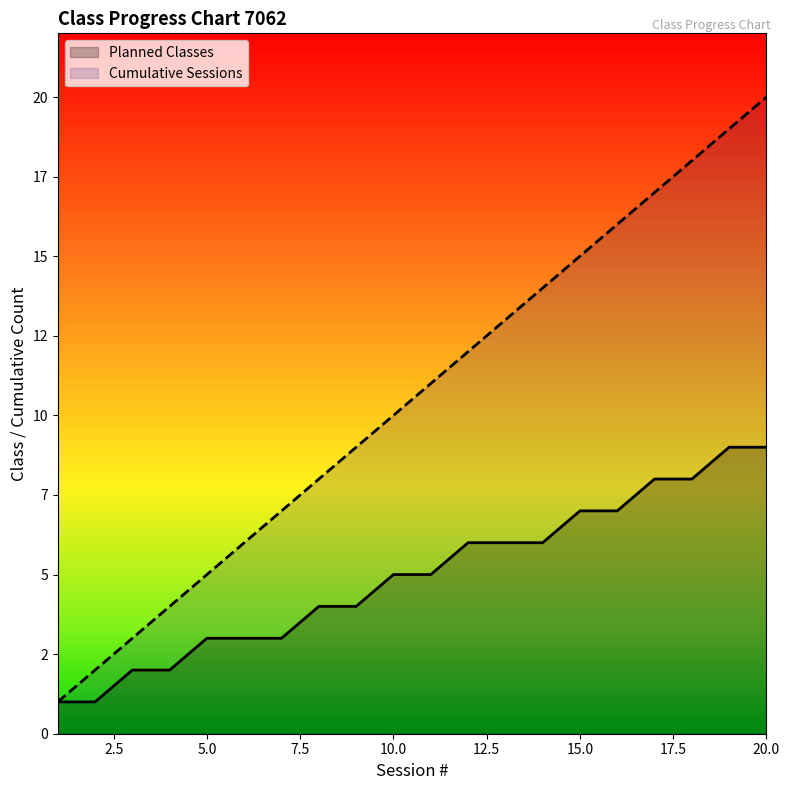

Which series has the widest spread of values?

Cumulative Sessions